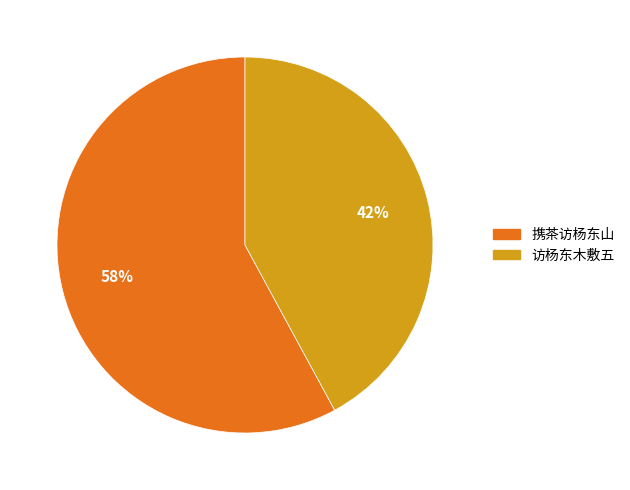

To the nearest percent, what is the difference between the largest and smallest slice percentages?

16%